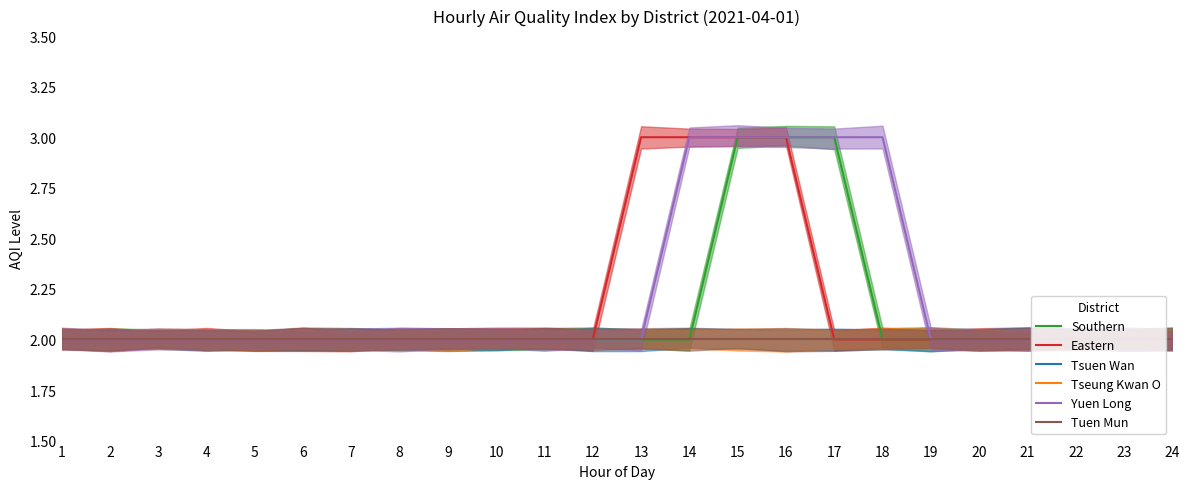

At 17, list the series in order from smallest to largest.

Eastern, Tsuen Wan, Tseung Kwan O, Tuen Mun, Southern, Yuen Long